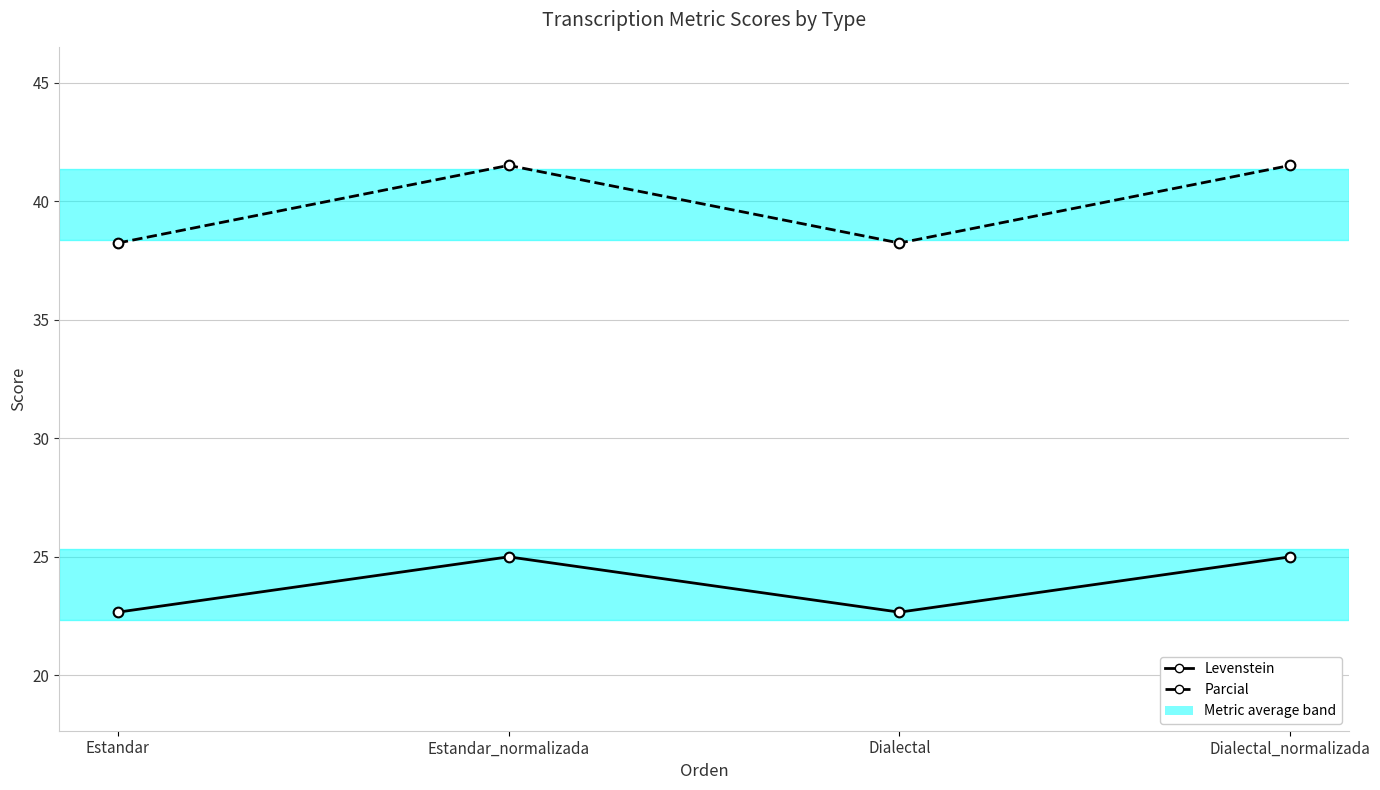

Reading left to right, list all the values displayed in this chart.

Levenstein: 22.7	25.0	22.7	25.0
Parcial: 38.2	41.5	38.2	41.5